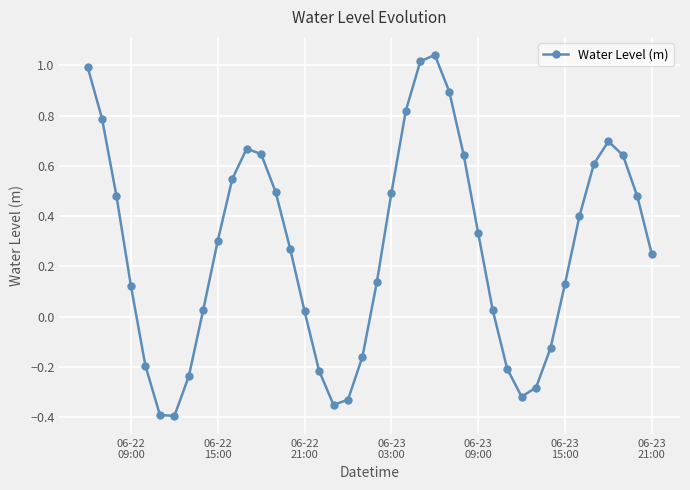

What is the difference between the maximum and minimum values?

1.4